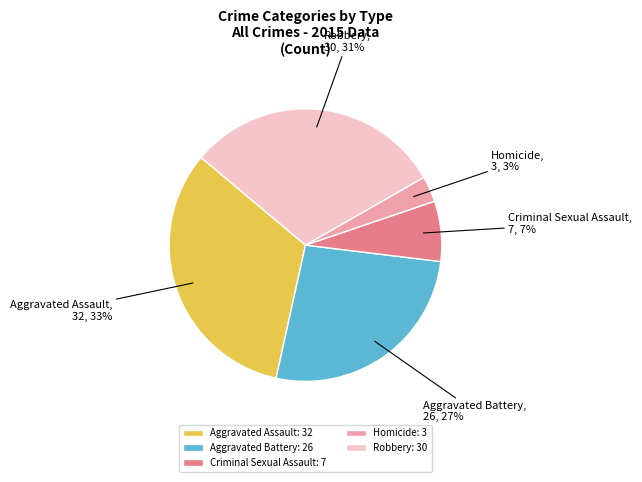

Is the sum of Robbery and Criminal Sexual Assault greater than half?

No